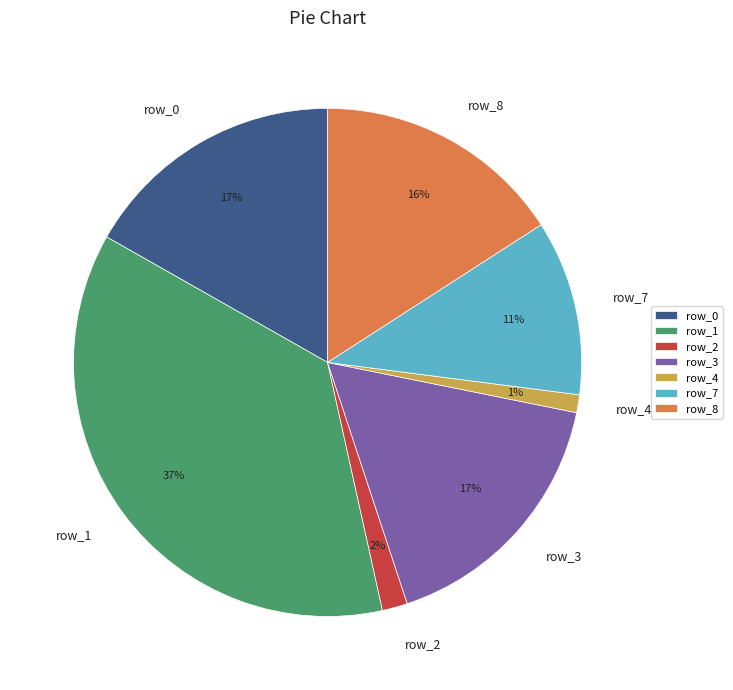

The row_7 slice represents 11% of the pie. True or false?

True